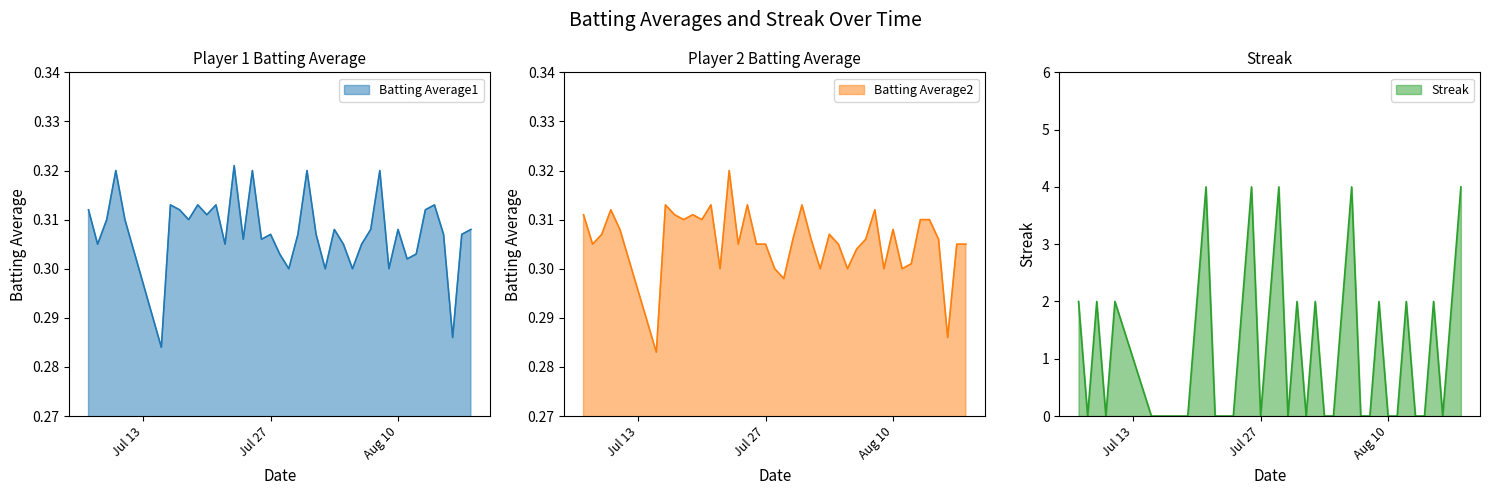

How many values in Streak are above zero?

18